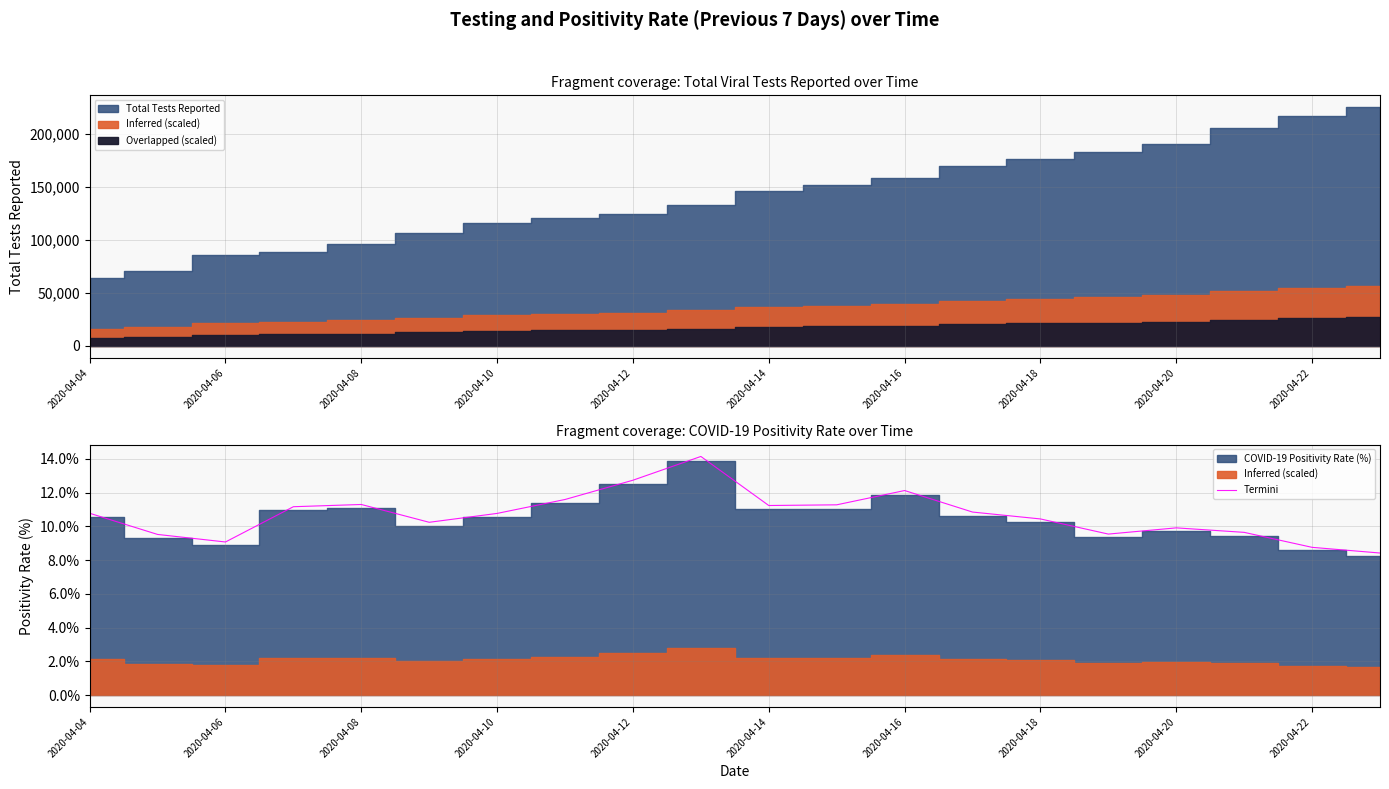

Where does the data first go above 10?

2020-04-04